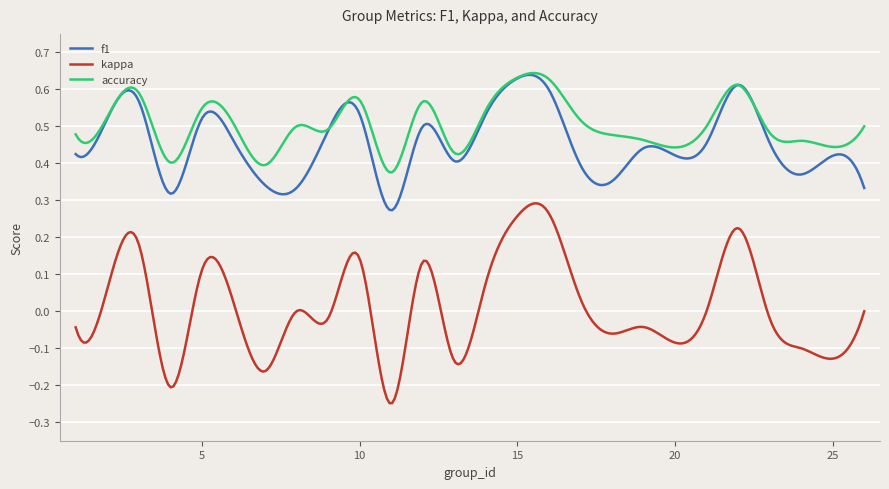

Which series has the largest total across all categories?

accuracy